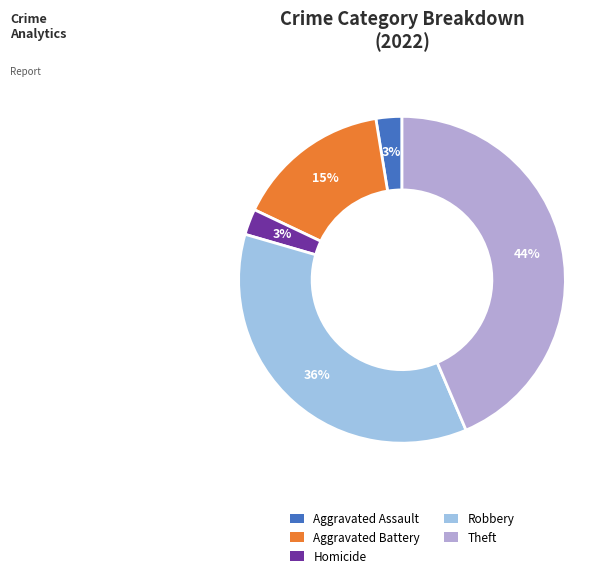

Count the number of slices in the pie.

5